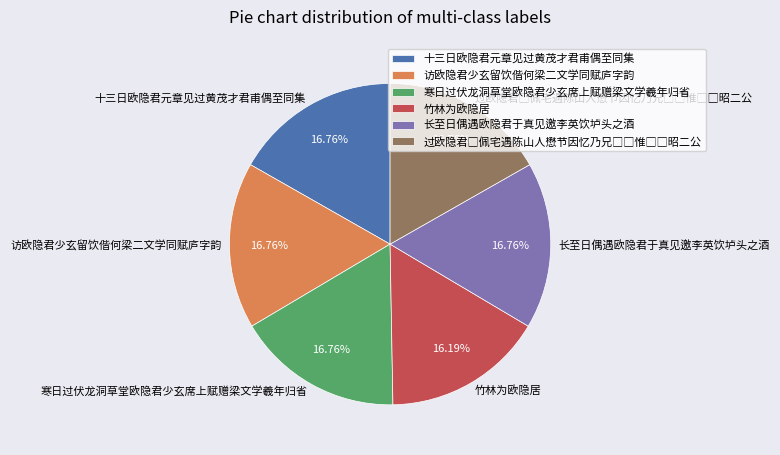

Combined, do 长至日偶遇欧隐君于真见邀李英饮垆头之酒 and 寒日过伏龙洞草堂欧隐君少玄席上赋赠梁文学羲年归省 account for over 50%?

No